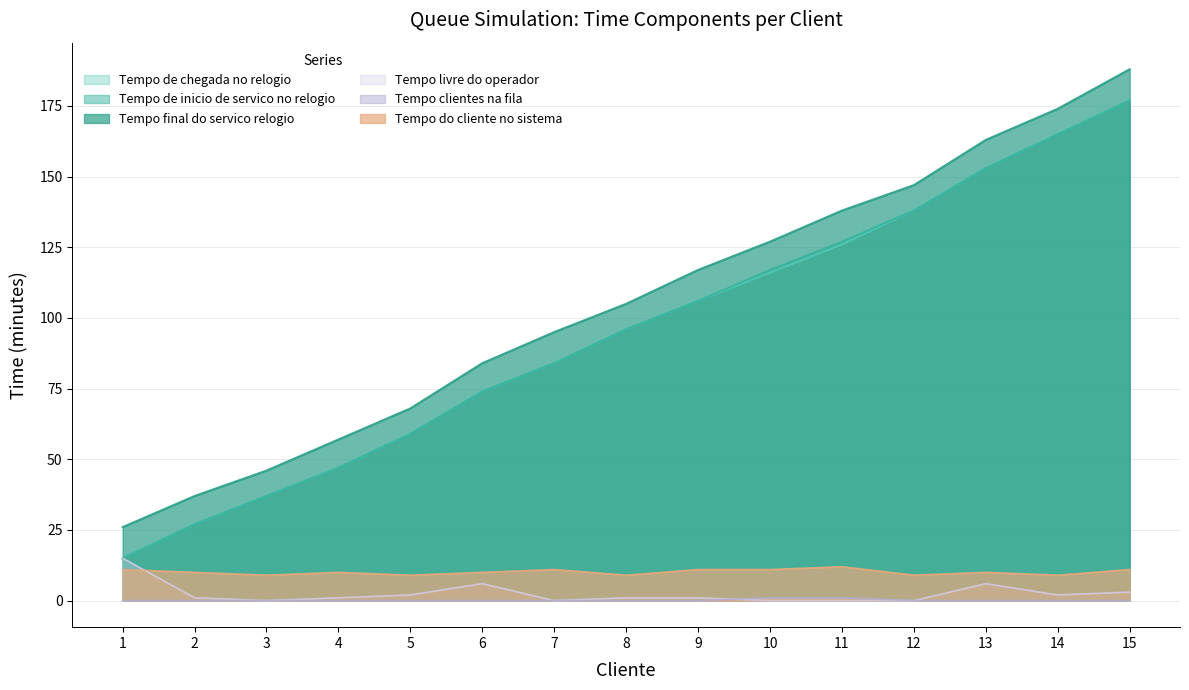

Reading right to left, what are all the values shown in this chart?

Tempo final do servico relogio: 15=188	14=174	13=163	12=147	11=138	10=127	9=117	8=105	7=95	6=84	5=68	4=57	3=46	2=37	1=26
Tempo de inicio de servico no relogio: 15=177	14=165	13=153	12=138	11=127	10=117	9=106	8=96	7=84	6=74	5=59	4=47	3=37	2=27	1=15
Tempo de chegada no relogio: 15=177	14=165	13=153	12=138	11=126	10=116	9=106	8=96	7=84	6=74	5=59	4=47	3=37	2=27	1=15
Tempo do cliente no sistema: 15=11	14=9	13=10	12=9	11=12	10=11	9=11	8=9	7=11	6=10	5=9	4=10	3=9	2=10	1=11
Tempo clientes na fila: 15=0	14=0	13=0	12=0	11=1	10=1	9=0	8=0	7=0	6=0	5=0	4=0	3=0	2=0	1=0
Tempo livre do operador: 15=3	14=2	13=6	12=0	11=0	10=0	9=1	8=1	7=0	6=6	5=2	4=1	3=0	2=1	1=15